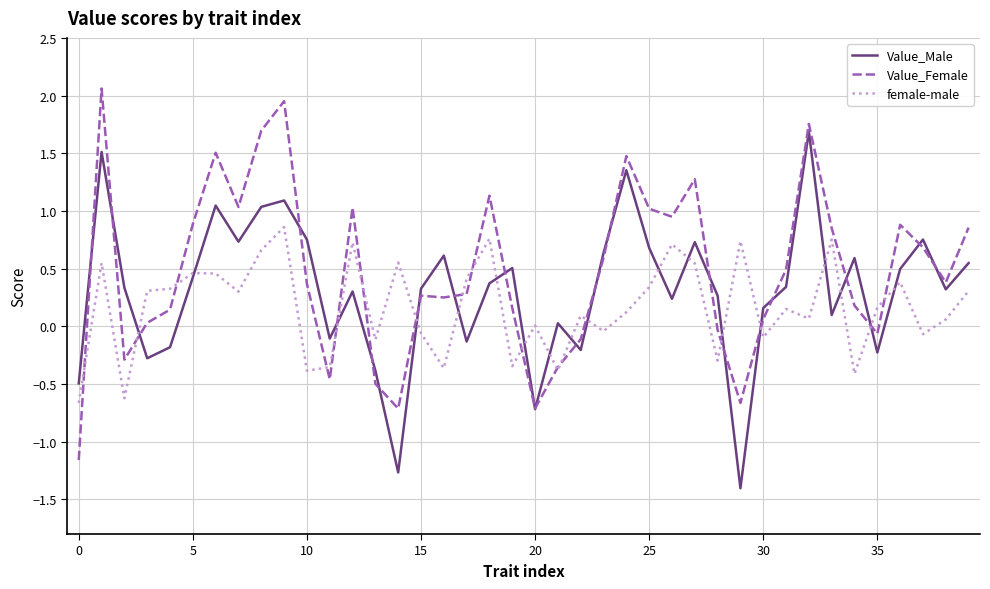

List the series in order of their peak value, highest first.

Value_Female, Value_Male, female-male